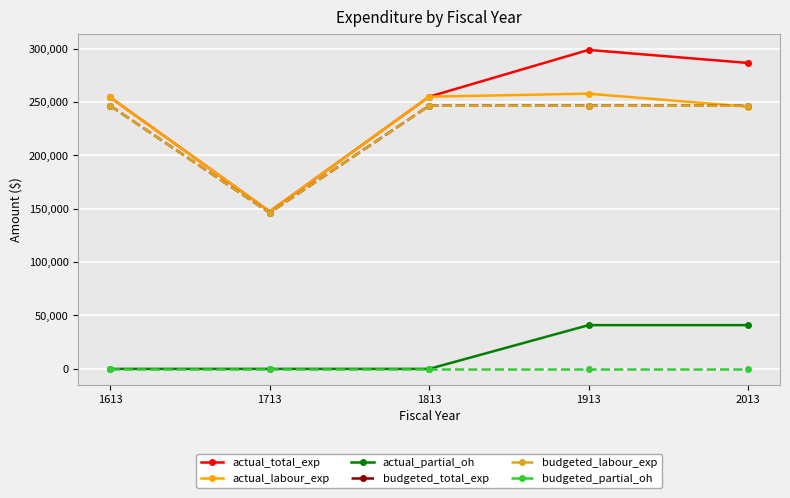

The value of budgeted_partial_oh at 1913 is 0.0. True or false?

True